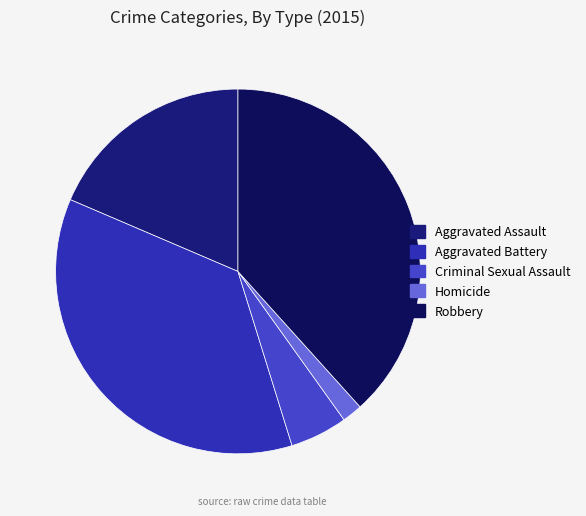

Which slice is the largest?

Robbery